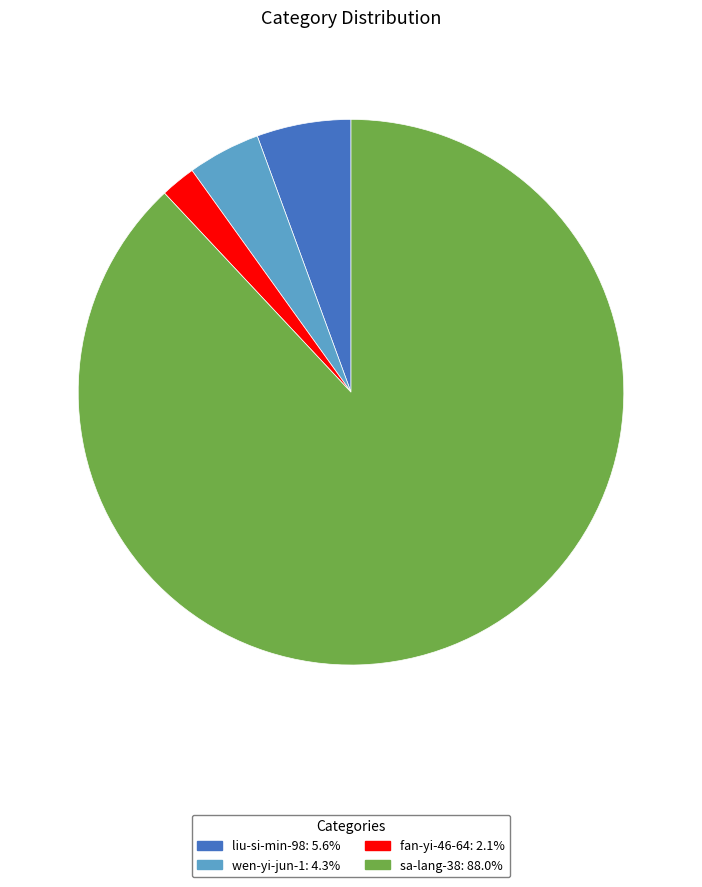

Is sa-lang-38 the majority of the pie?

Yes